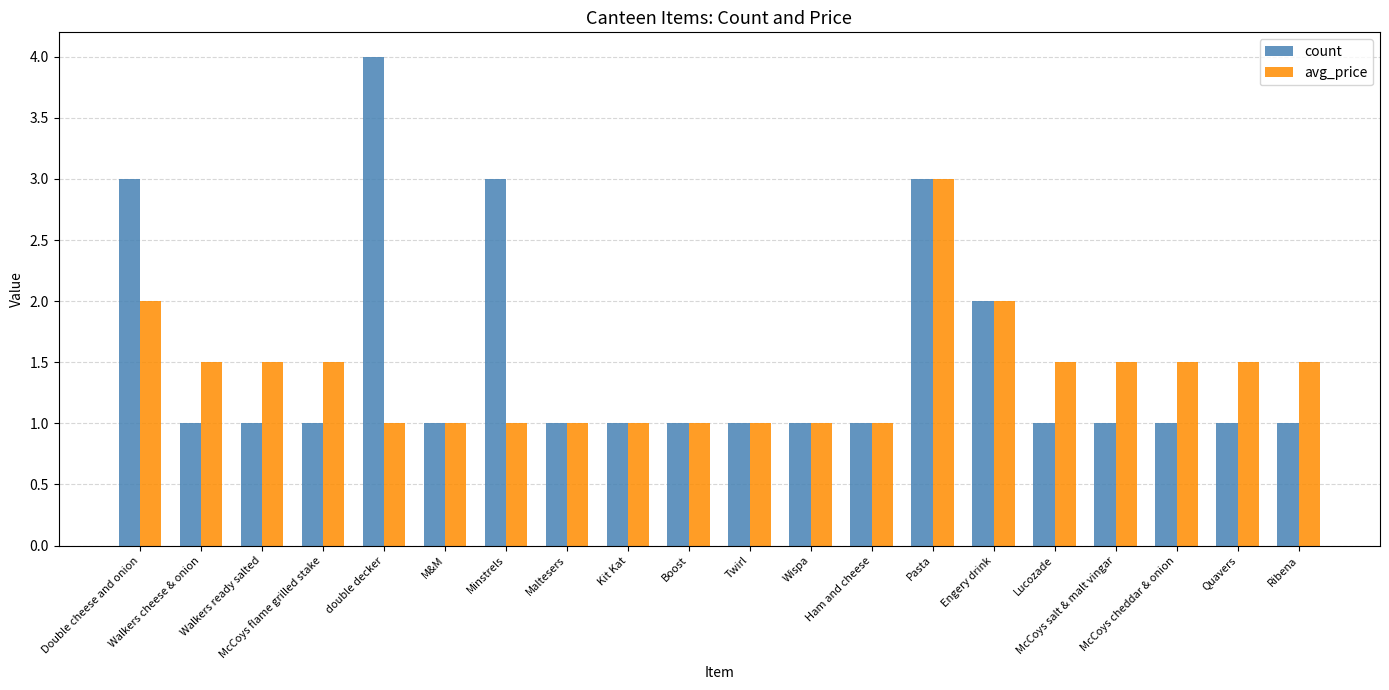

What is the difference between the avg_price values at Twirl and Walkers ready salted?

0.5